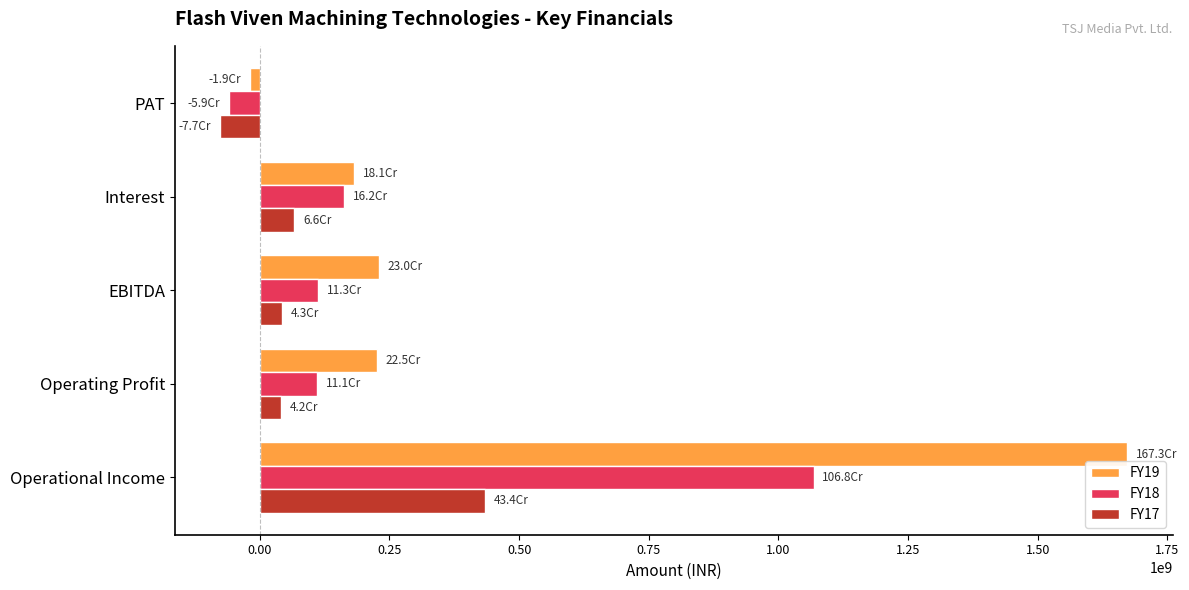

What is the average value of the FY17 series?

101685280